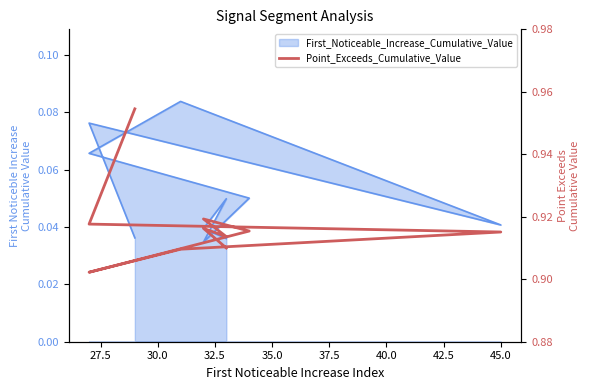

Is it true that the value at 47.5 is 0.6?

False